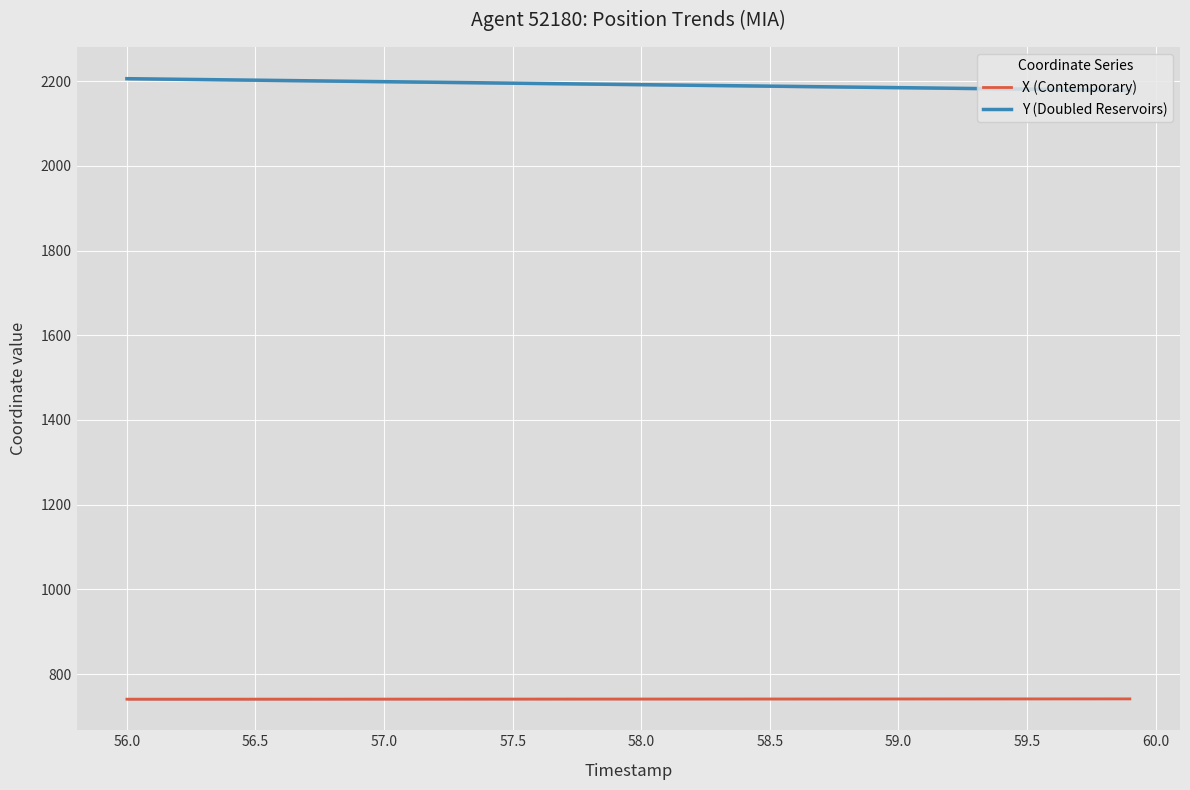

What is the difference between the second highest and minimum values in the X (Contemporary) series?

0.7